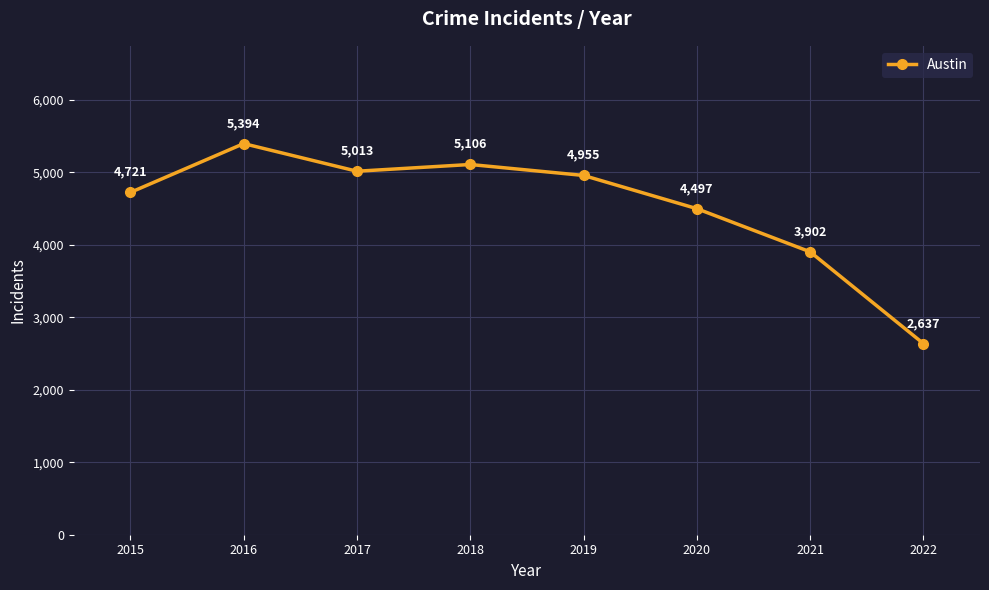

What is the average value?

4528